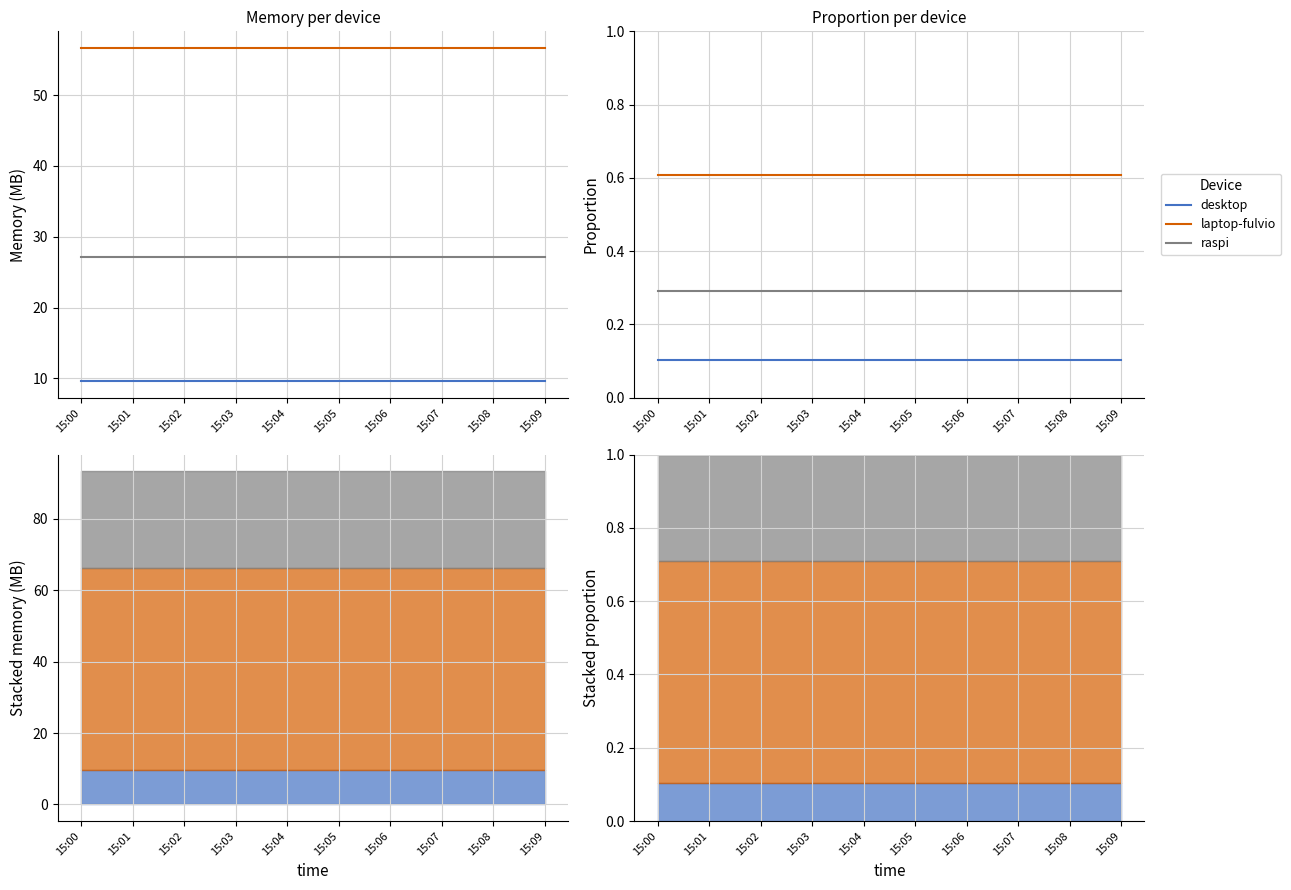

Rank the series by their average value, from highest to lowest.

laptop-fulvio, raspi, desktop